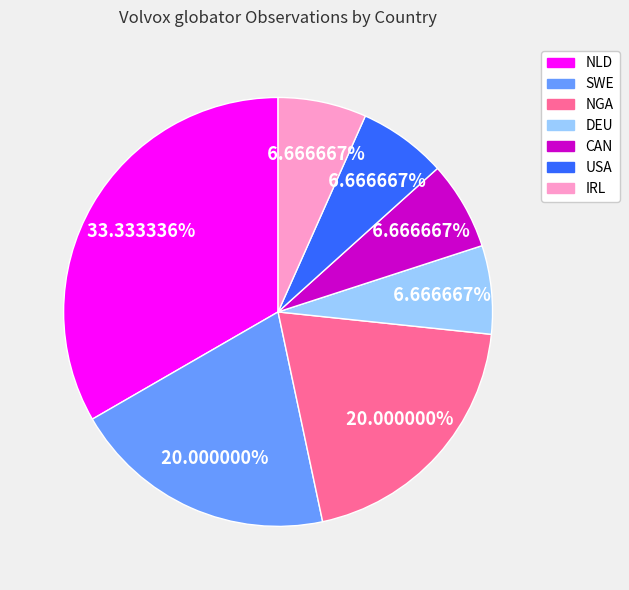

What percentage is NOT represented by USA?

93.3%